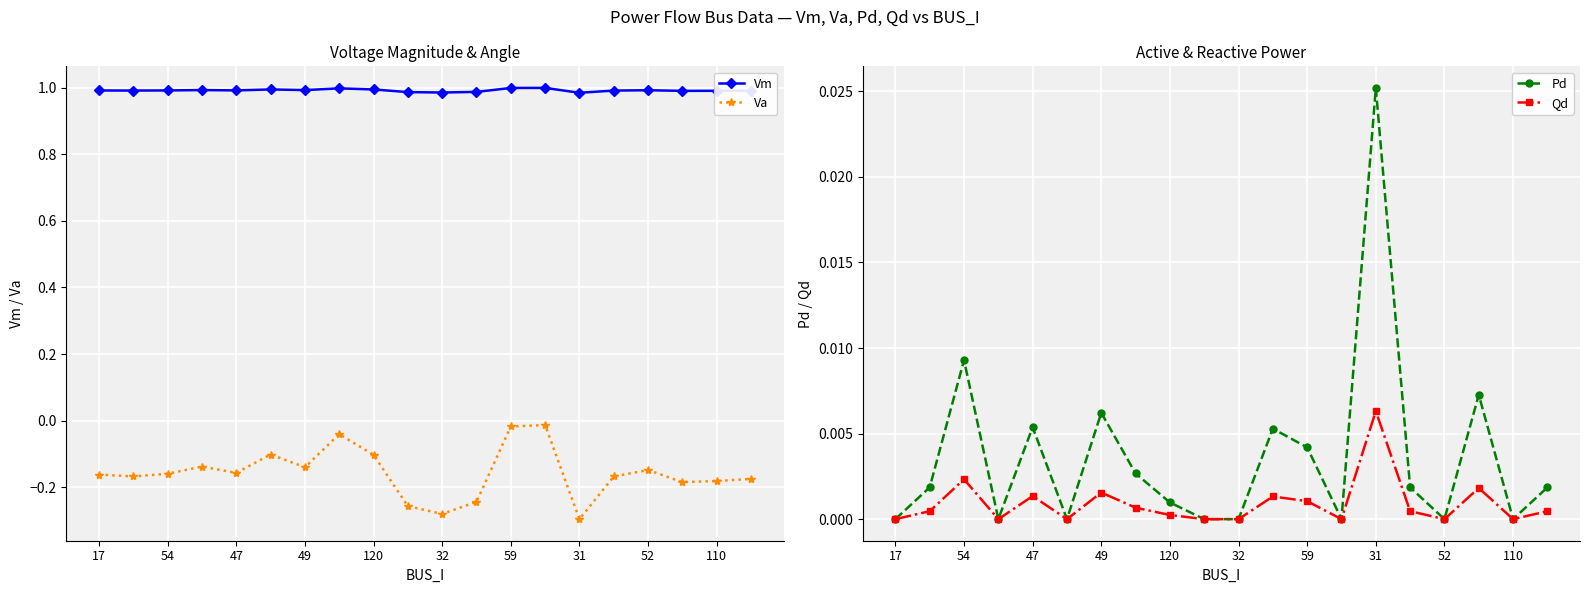

Rank the series at 19 from lowest to highest value.

Va, Qd, Pd, Vm